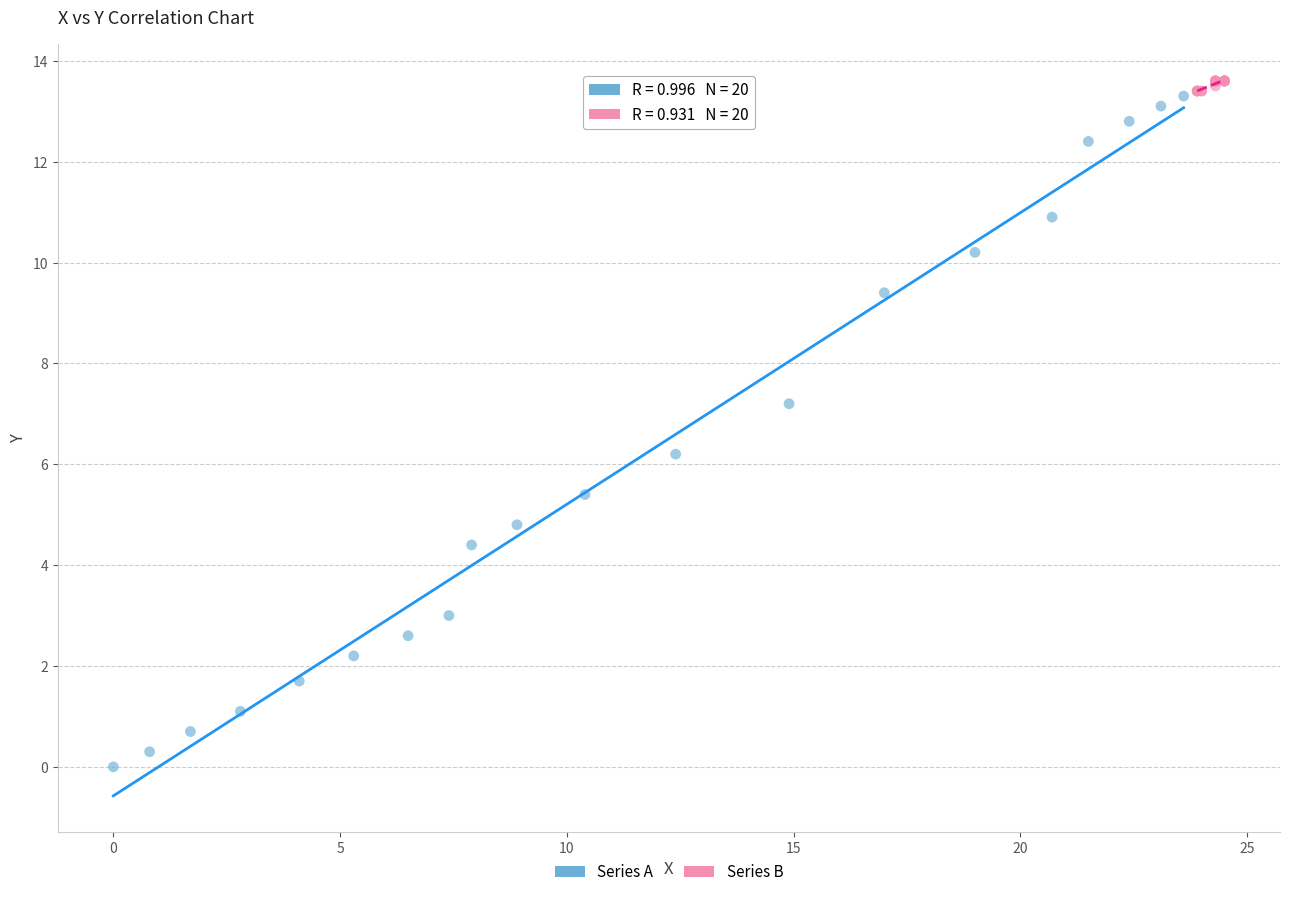

Which series has the widest spread of Y values?

Series A